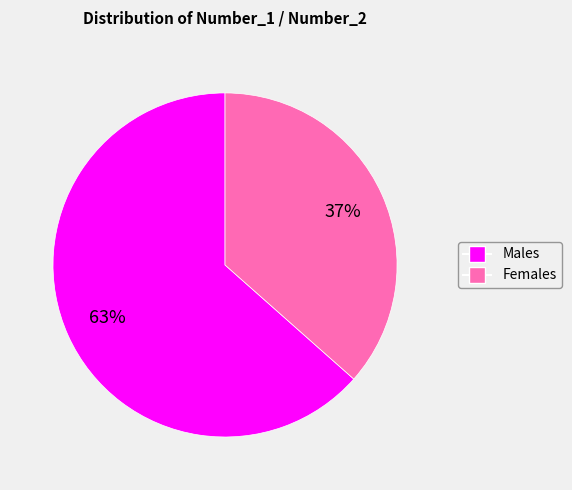

Is there a majority slice in this chart?

Yes